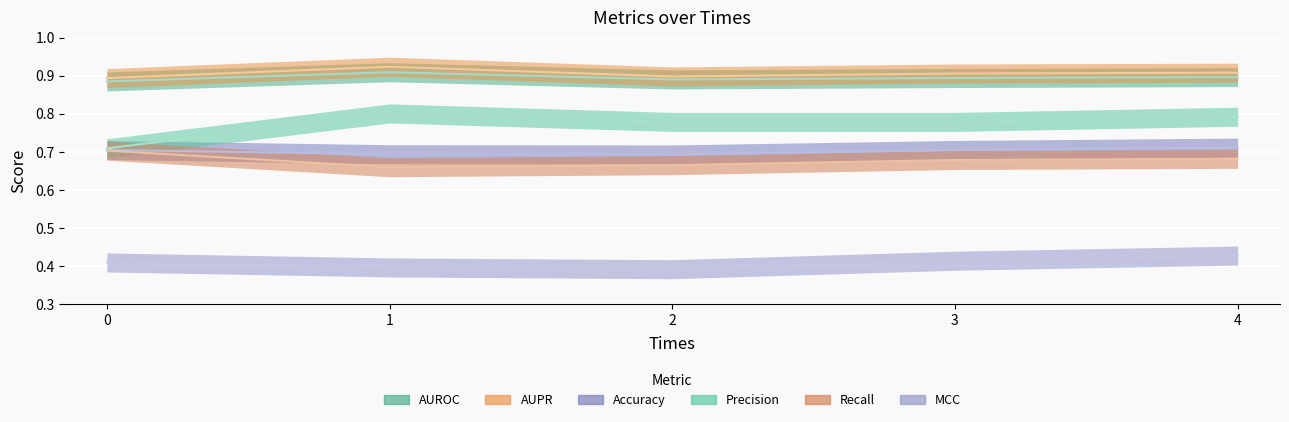

What is the lowest value of the MCC series?

0.4